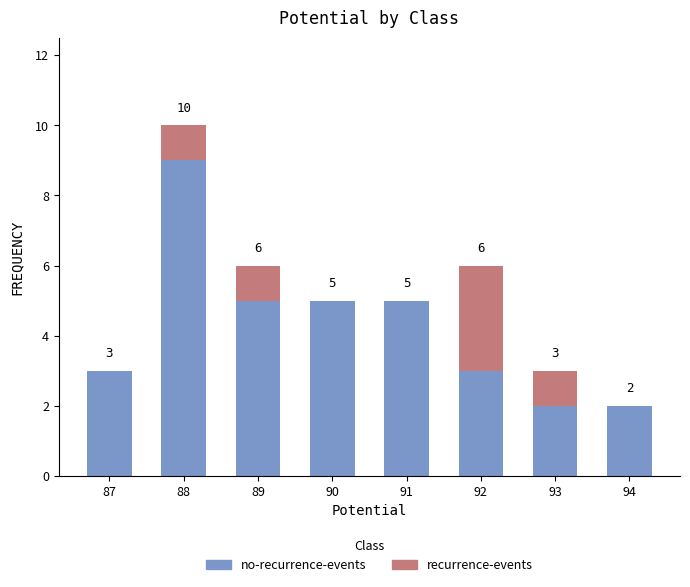

Does the chart contain stacked bars?

Yes